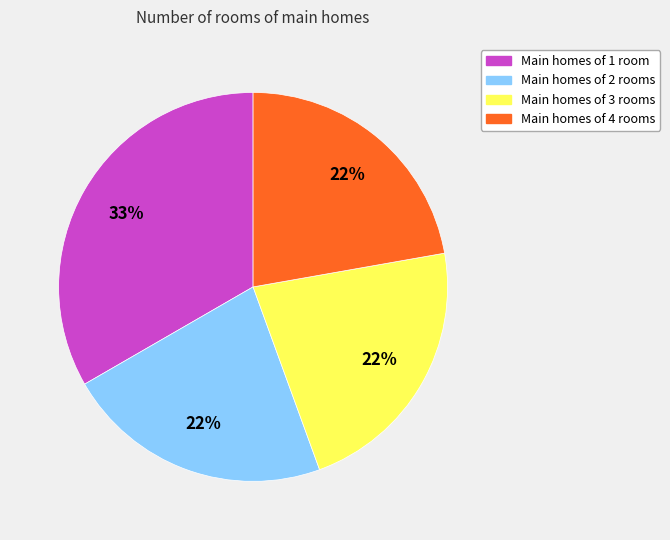

To the nearest percent, what is the combined percentage of Main homes of 2 rooms and Main homes of 4 rooms?

44%